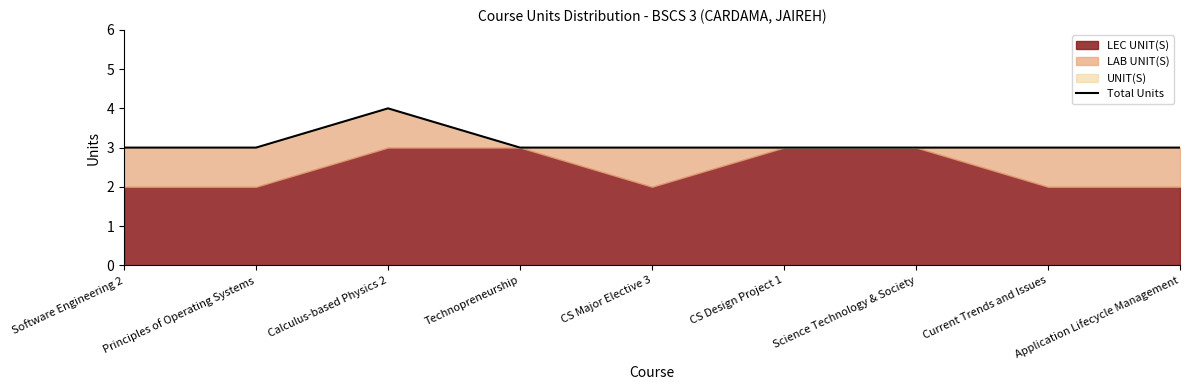

How many values are between 3 and 4?

9